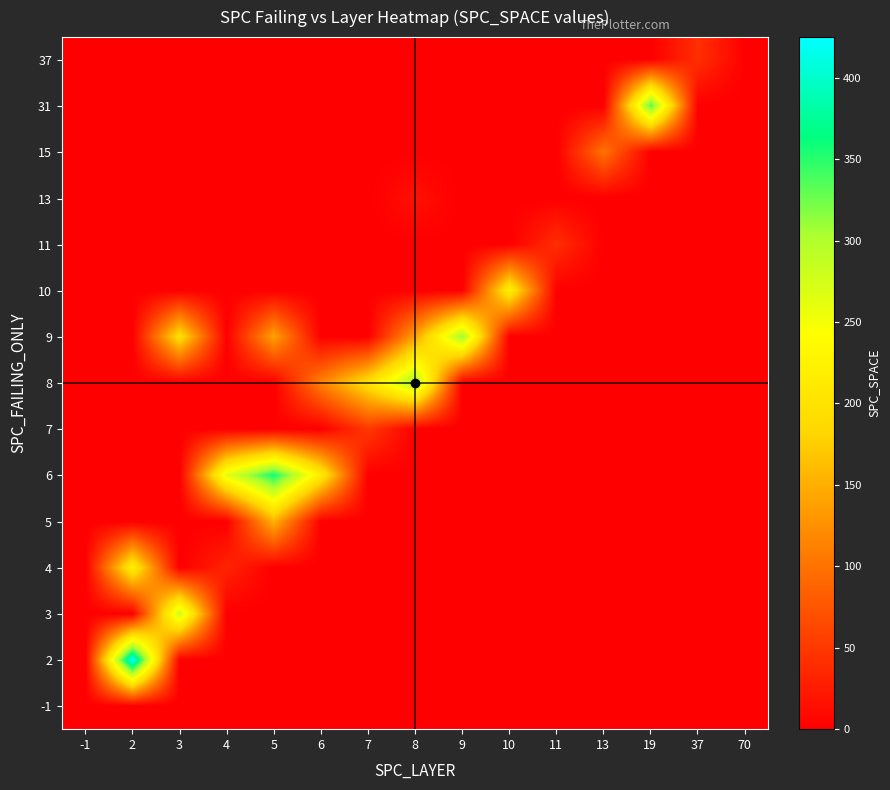

Reading left to right, list all the values displayed in this chart.

-1: -1=0	2=0	3=0	4=0	5=0	6=0	7=0	8=0	9=0	10=0	11=0	13=0	19=0	37=0	70=0
2: -1=0	2=425	3=0	4=0	5=0	6=0	7=0	8=0	9=0	10=0	11=0	13=0	19=0	37=0	70=0
3: -1=0	2=0	3=282	4=0	5=0	6=0	7=0	8=0	9=0	10=0	11=0	13=0	19=0	37=0	70=0
4: -1=0	2=221	3=0	4=32	5=0	6=0	7=0	8=0	9=0	10=0	11=0	13=0	19=0	37=0	70=0
5: -1=0	2=0	3=0	4=0	5=154	6=0	7=0	8=0	9=0	10=0	11=0	13=0	19=0	37=0	70=0
6: -1=0	2=0	3=0	4=263	5=358	6=215	7=0	8=0	9=0	10=0	11=0	13=0	19=0	37=0	70=0
7: -1=0	2=0	3=0	4=0	5=0	6=0	7=51	8=0	9=0	10=0	11=0	13=0	19=0	37=0	70=0
8: -1=0	2=0	3=0	4=0	5=0	6=114	7=199	8=310	9=0	10=0	11=0	13=0	19=0	37=0	70=0
9: -1=0	2=0	3=197	4=0	5=140	6=0	7=0	8=140	9=310	10=0	11=0	13=0	19=0	37=0	70=0
10: -1=0	2=0	3=0	4=0	5=0	6=0	7=0	8=0	9=0	10=220	11=0	13=0	19=0	37=0	70=0
11: -1=0	2=0	3=0	4=0	5=0	6=0	7=0	8=0	9=0	10=0	11=41	13=0	19=0	37=0	70=0
13: -1=0	2=0	3=0	4=0	5=0	6=0	7=0	8=15	9=0	10=0	11=0	13=0	19=0	37=0	70=0
15: -1=0	2=0	3=0	4=0	5=0	6=0	7=0	8=0	9=0	10=0	11=0	13=101	19=0	37=0	70=0
31: -1=0	2=0	3=0	4=0	5=0	6=0	7=0	8=0	9=0	10=0	11=0	13=0	19=336	37=0	70=0
37: -1=0	2=0	3=0	4=0	5=0	6=0	7=0	8=0	9=0	10=0	11=0	13=0	19=0	37=42	70=0